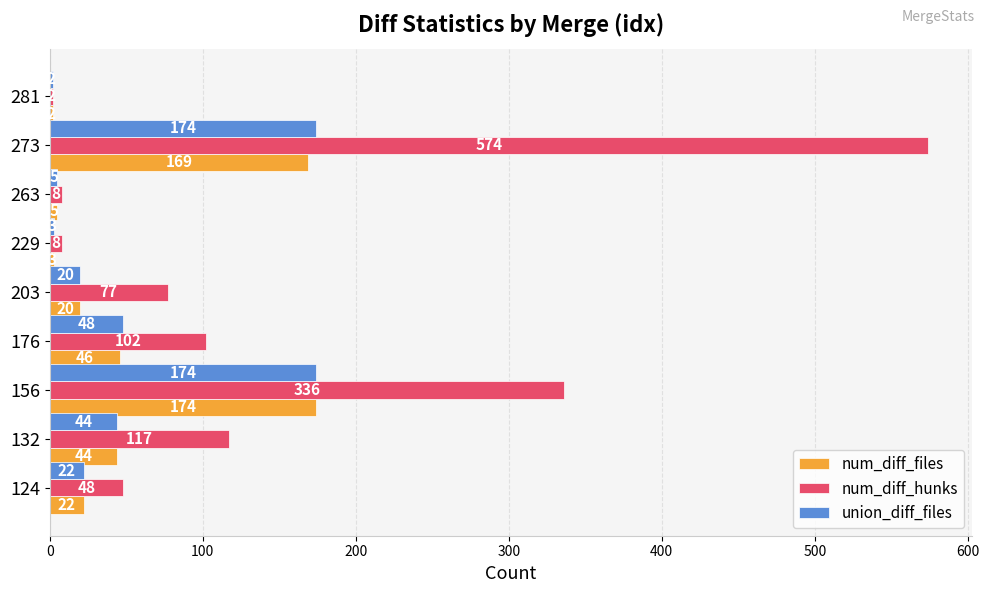

Which category has the highest value in the num_diff_files series?

156